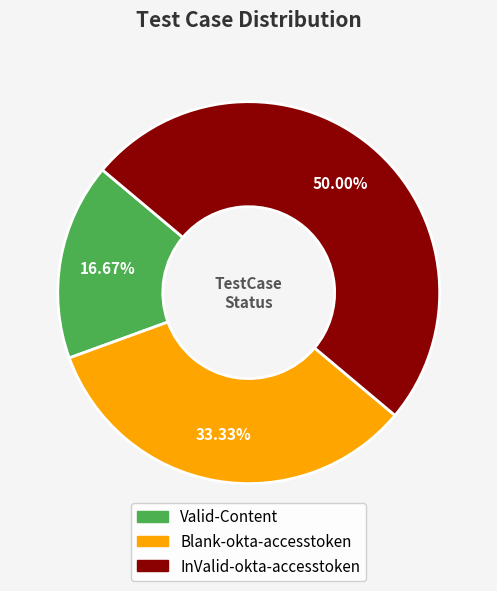

Which slice is the smallest?

Valid-Content